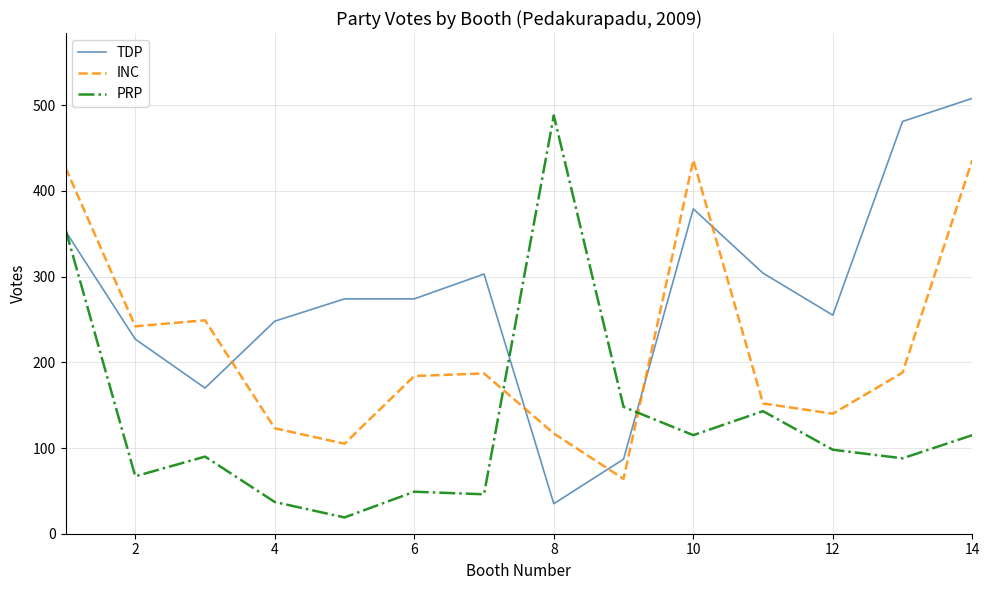

Count the number of data series in this chart.

3